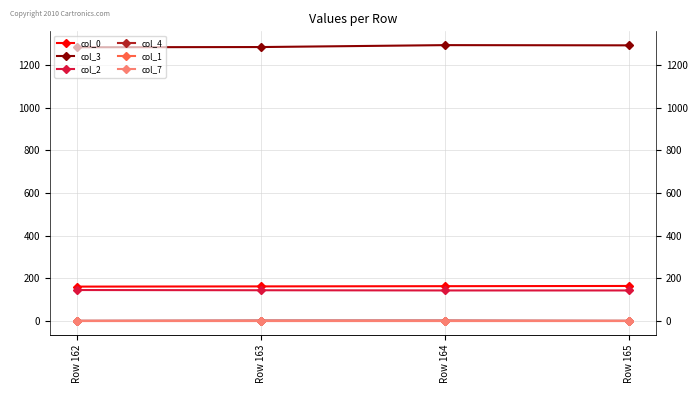

True or false: col_0 has a value of 100 at Row 162.

False